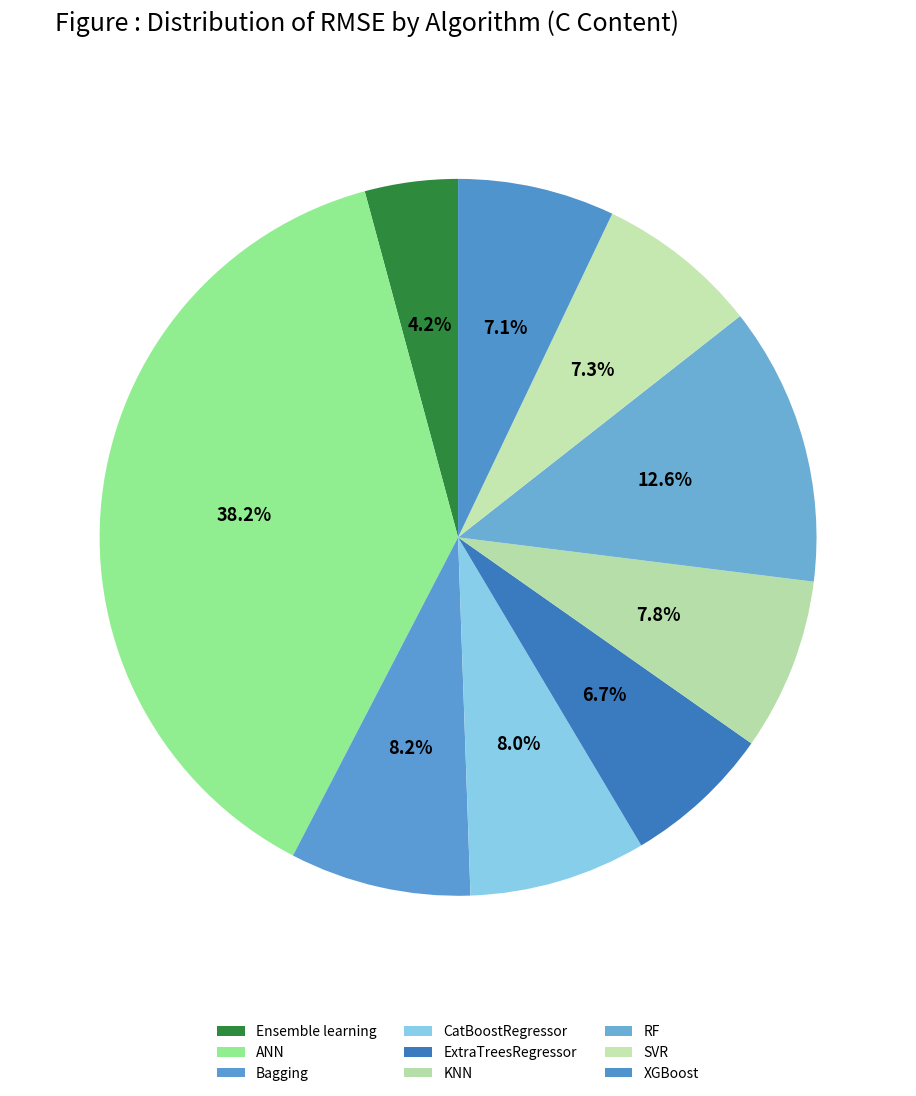

Is ExtraTreesRegressor the majority of the pie?

No